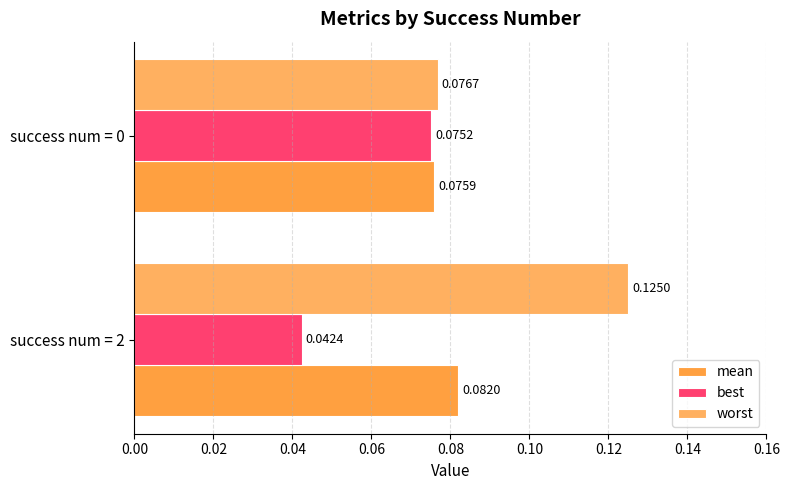

How many categories are shown in the chart?

2